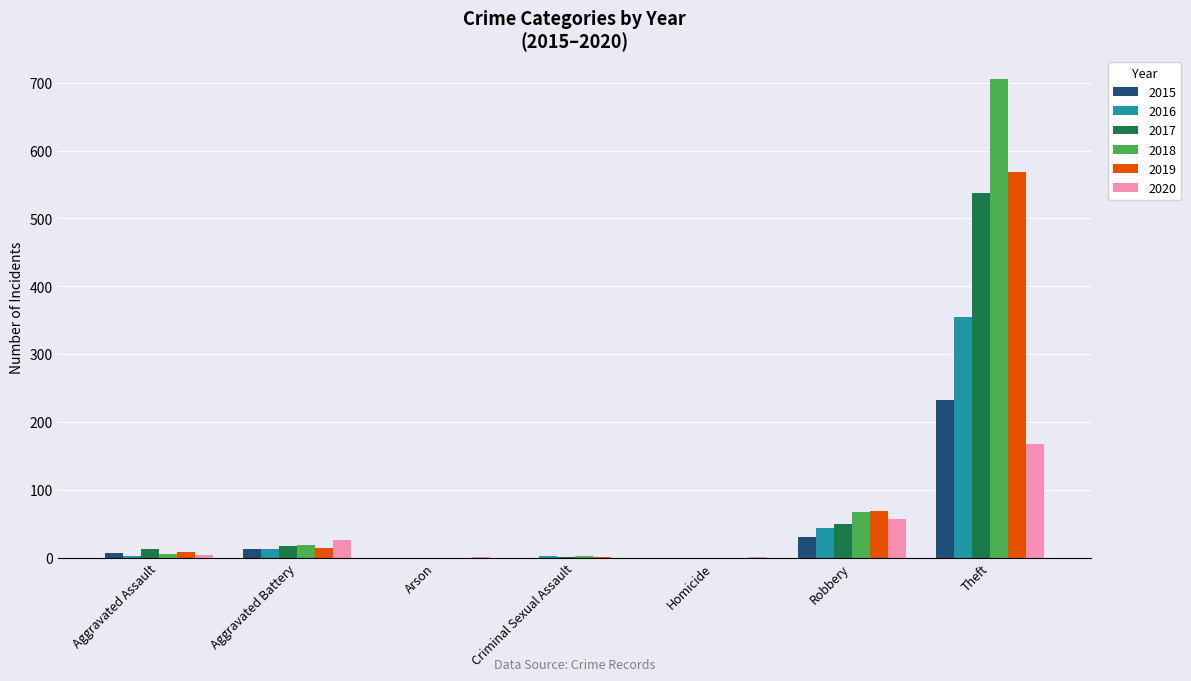

What is the approximate value of 2015 at Aggravated Assault, to the nearest 5?

5